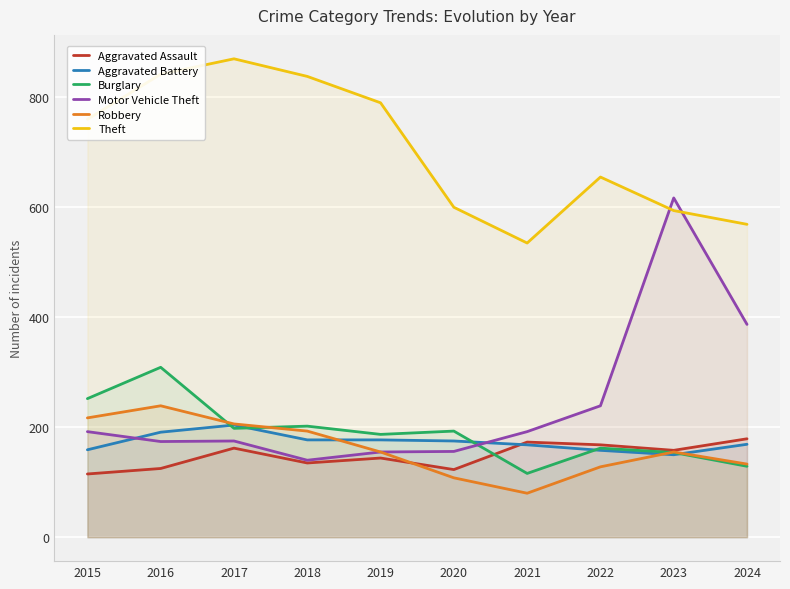

How many series are shown in this chart?

6